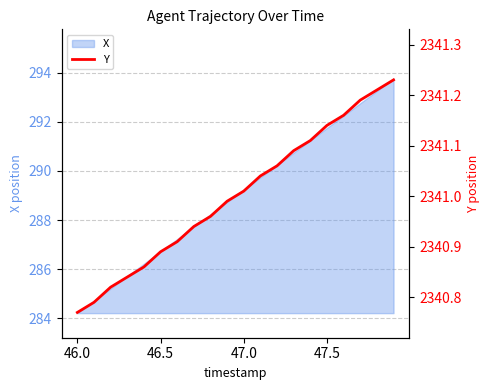

True or false: X has a value of 286.7 at 46.5.

True